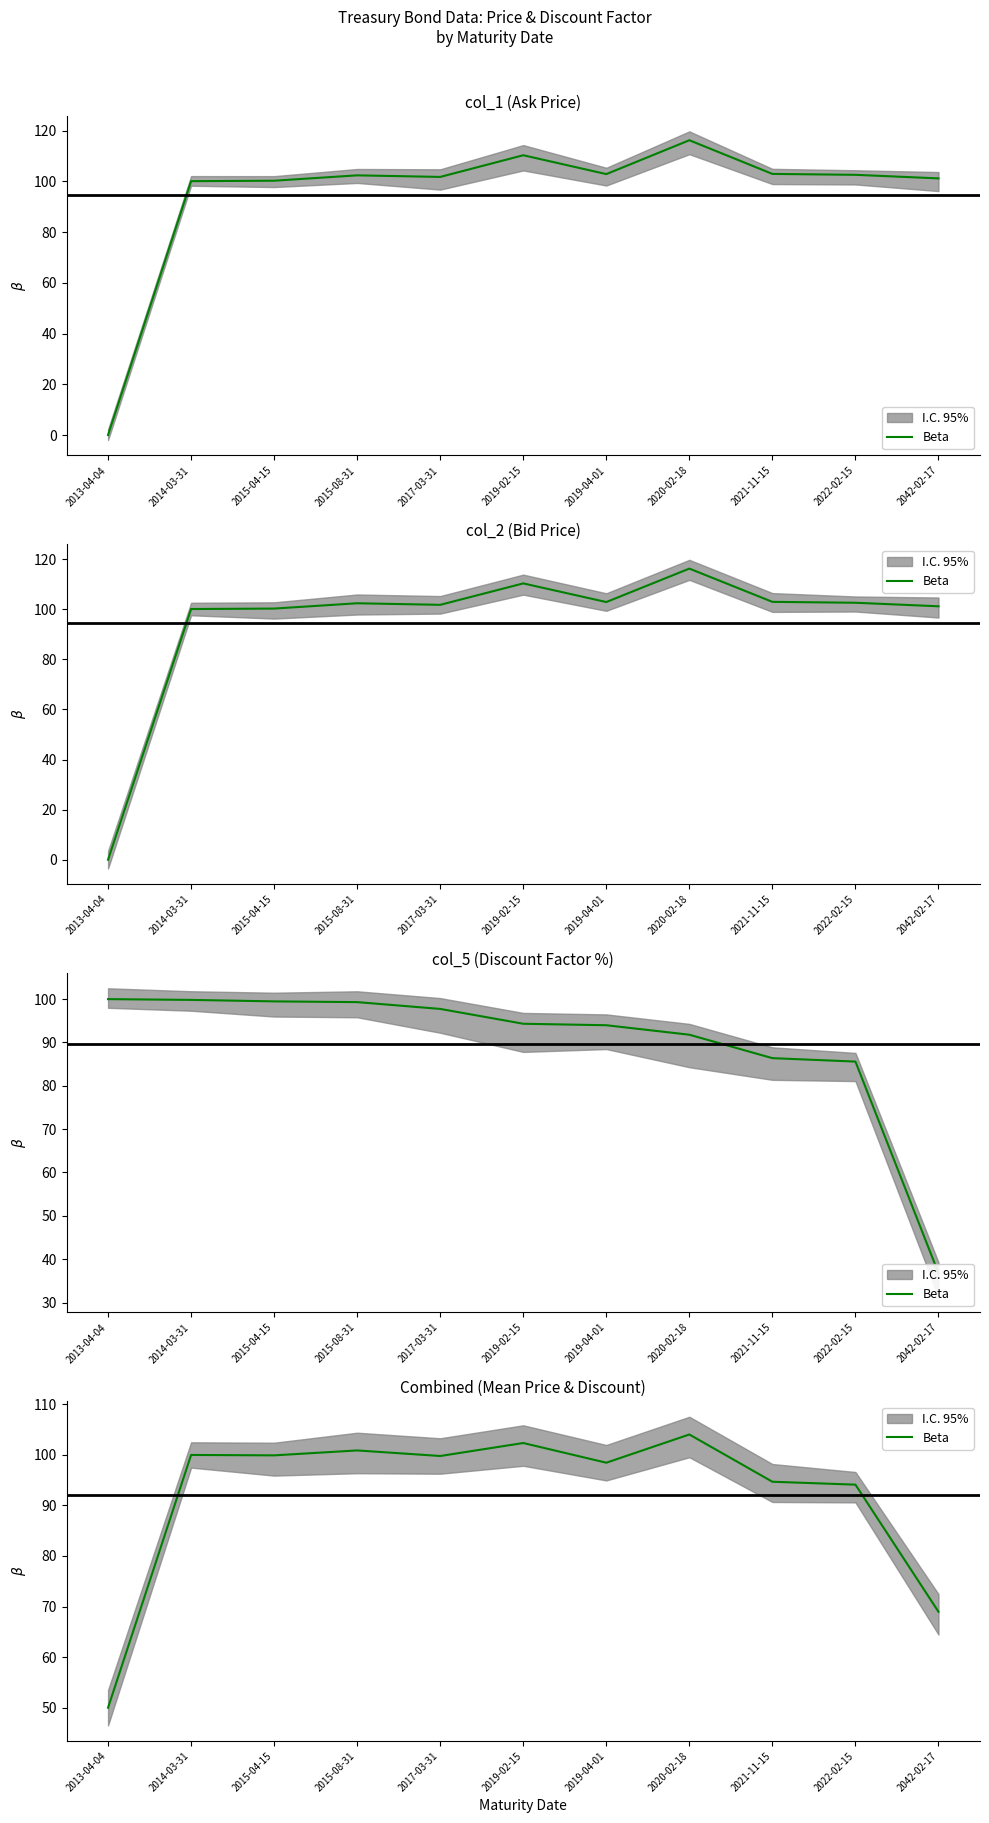

Rank the categories by value from highest to lowest.

2020-02-18, 2019-02-15, 2015-08-31, 2014-03-31, 2015-04-15, 2017-03-31, 2019-04-01, 2021-11-15, 2022-02-15, 2042-02-17, 2013-04-04